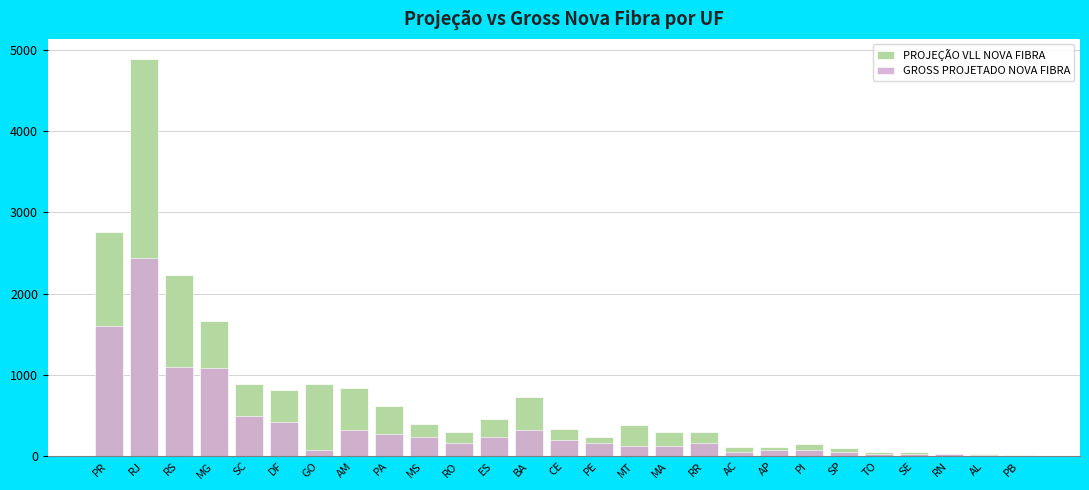

Which series has the largest range (max minus min)?

PROJEÇÃO VLL NOVA FIBRA